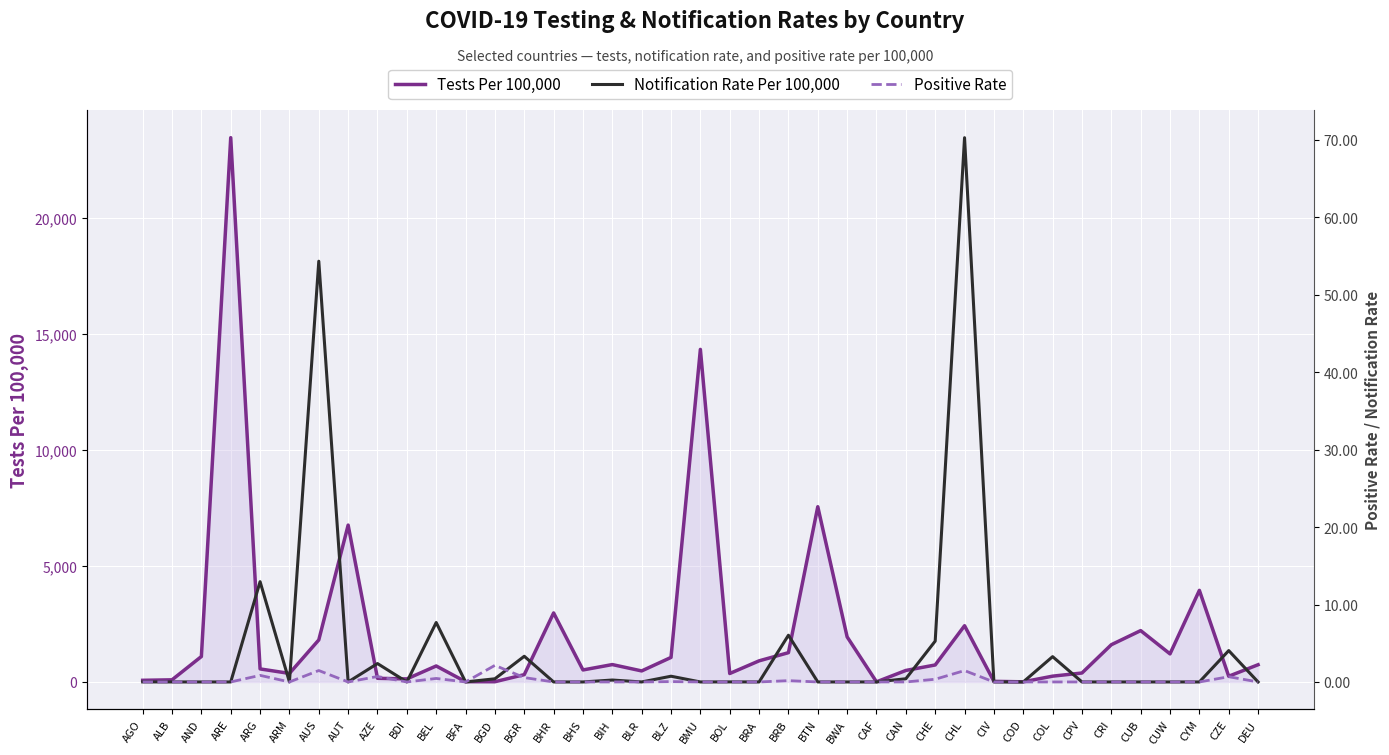

Reading right to left, transcribe all the data shown in this chart.

Tests Per 100,000: 742.5	246.9	3949.5	1209.9	2214.0	1605.3	385.9	249.9	6.2	26.2	2424.7	732.4	495.9	4.7	1943.1	7555.5	1262.8	910.3	363.7	14338.3	1057.7	475.4	749.5	517.5	2975.4	315.6	9.7	11.5	689.2	131.4	157.3	6763.6	1812.4	368.0	562.3	23467.4	1097.0	91.9	70.9
Notification Rate Per 100,000: 0.0	4.0	0.0	0.0	0.0	0.0	0.0	3.3	0.0	0.0	70.3	5.3	0.4	0.0	0.0	0.0	6.0	0.0	0.0	0.0	0.7	0.0	0.2	0.0	0.0	3.3	0.4	0.0	7.7	0.0	2.4	0.0	54.3	0.0	13.0	0.0	0.0	0.0	0.0
Positive Rate: 0.0	0.7	0.0	0.0	0.0	0.0	0.0	0.0	0.0	0.0	1.5	0.3	0.0	0.0	0.0	0.0	0.2	0.0	0.0	0.0	0.0	0.0	0.0	0.0	0.0	0.6	2.1	0.0	0.5	0.0	0.7	0.0	1.5	0.0	0.9	0.0	0.0	0.0	0.0